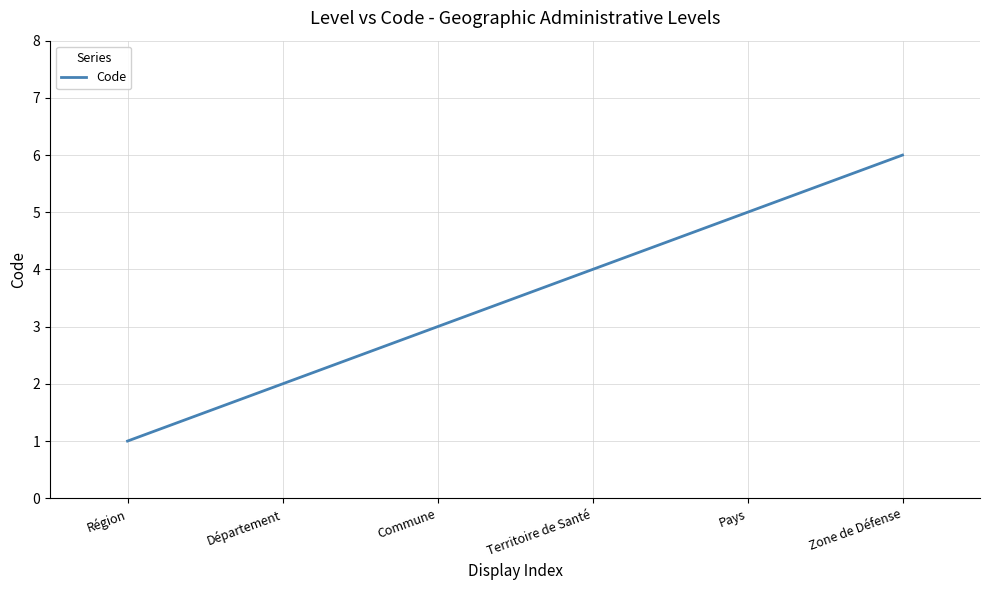

How many distinct data groups are displayed?

1